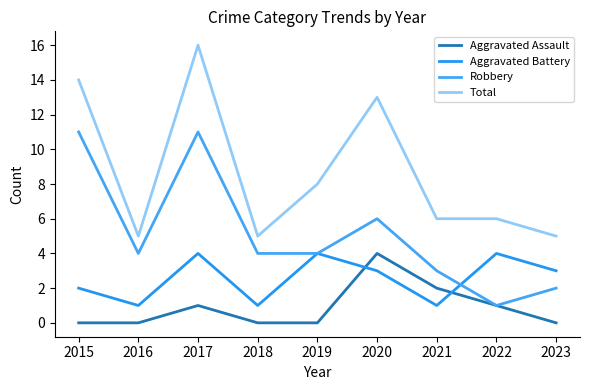

Reading left to right, what are all the values shown in this chart?

Aggravated Assault: 2015=0	2016=0	2017=1	2018=0	2019=0	2020=4	2021=2	2022=1	2023=0
Aggravated Battery: 2015=2	2016=1	2017=4	2018=1	2019=4	2020=3	2021=1	2022=4	2023=3
Robbery: 2015=11	2016=4	2017=11	2018=4	2019=4	2020=6	2021=3	2022=1	2023=2
Total: 2015=14	2016=5	2017=16	2018=5	2019=8	2020=13	2021=6	2022=6	2023=5